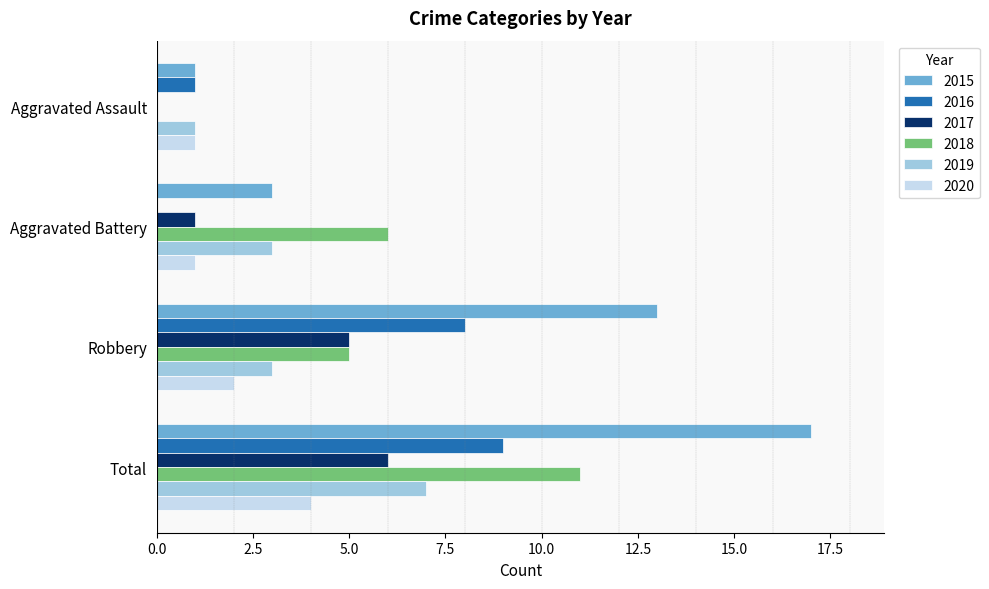

Between Aggravated Assault and Aggravated Battery, which series saw the biggest shift?

2018